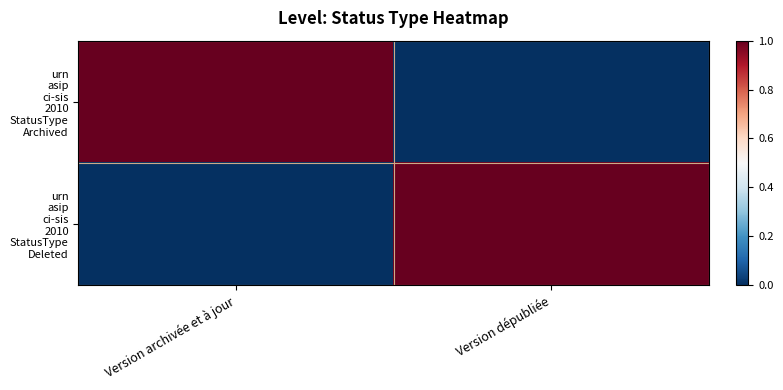

What is the greatest value displayed?

1